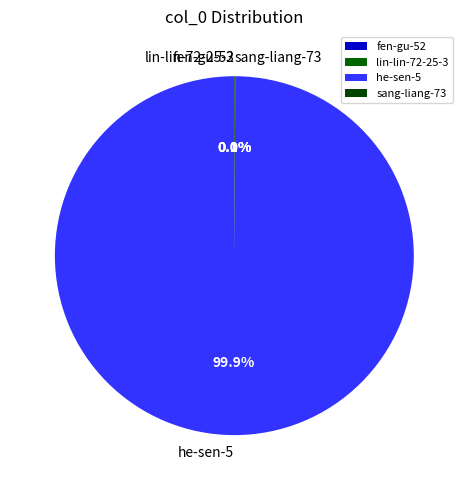

What is the largest slice in the pie chart?

he-sen-5